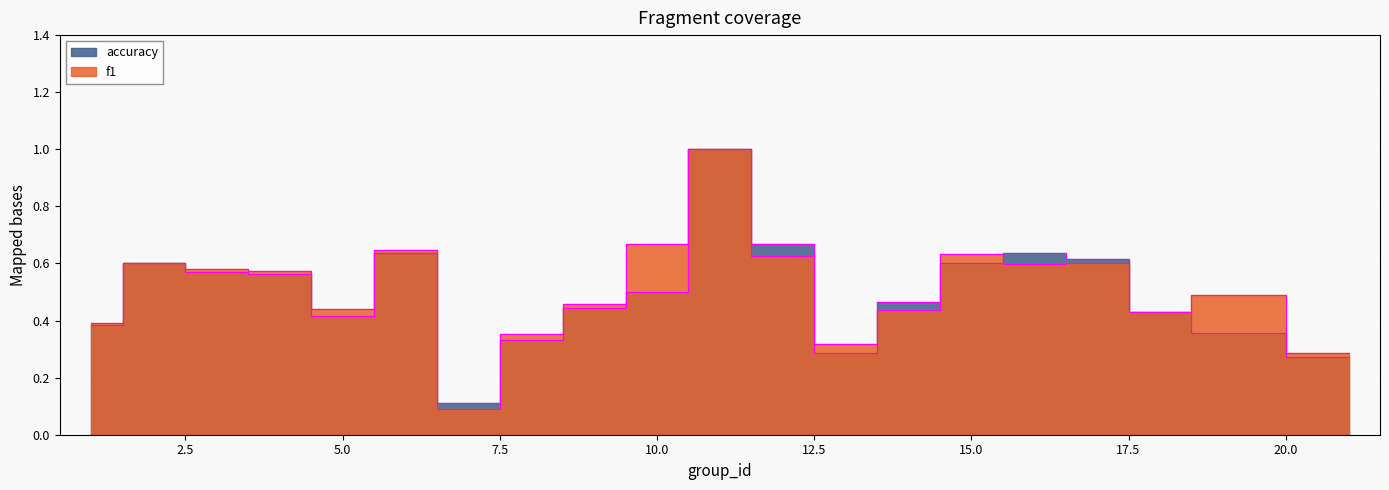

Which series has the largest range (max minus min)?

f1